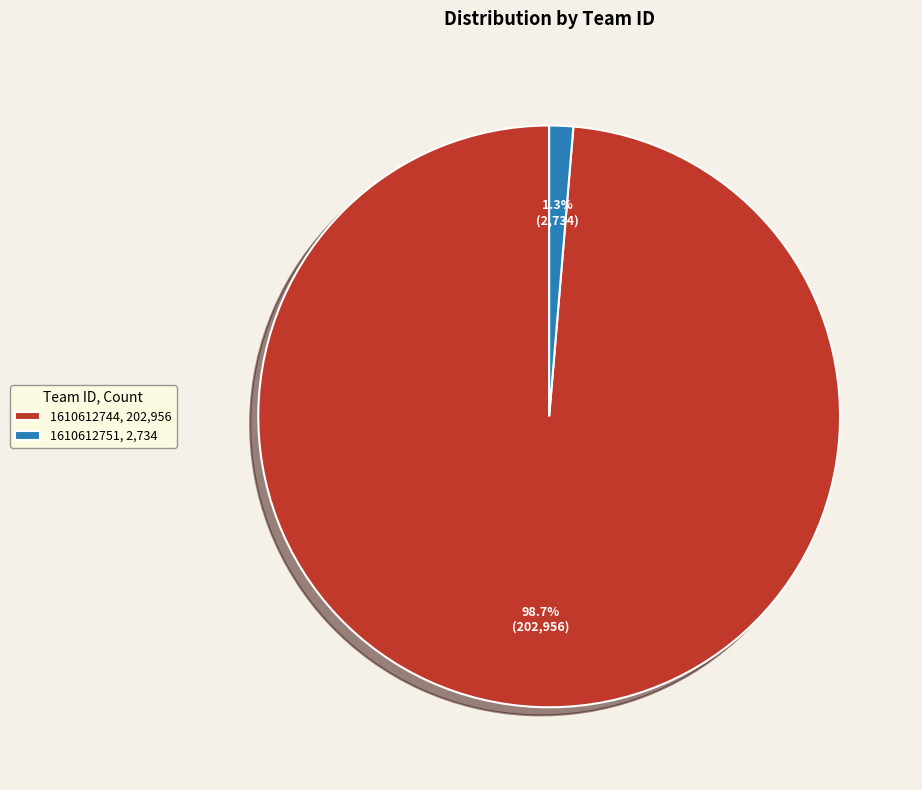

To the nearest percent, what is the difference between the 1610612751 and 1610612744 slice percentages?

97%